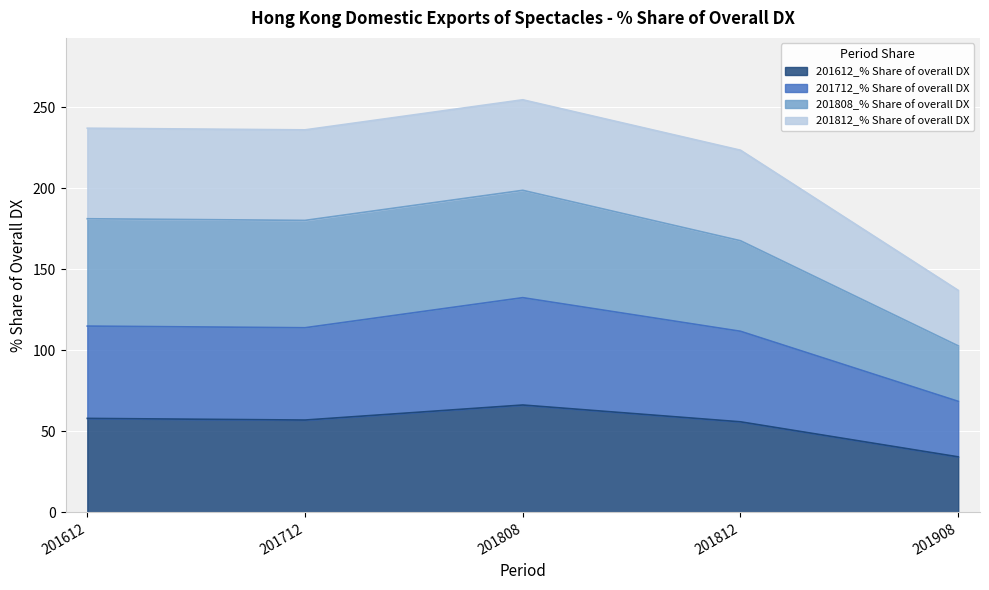

What is the total value across all series at 201612?

237.2